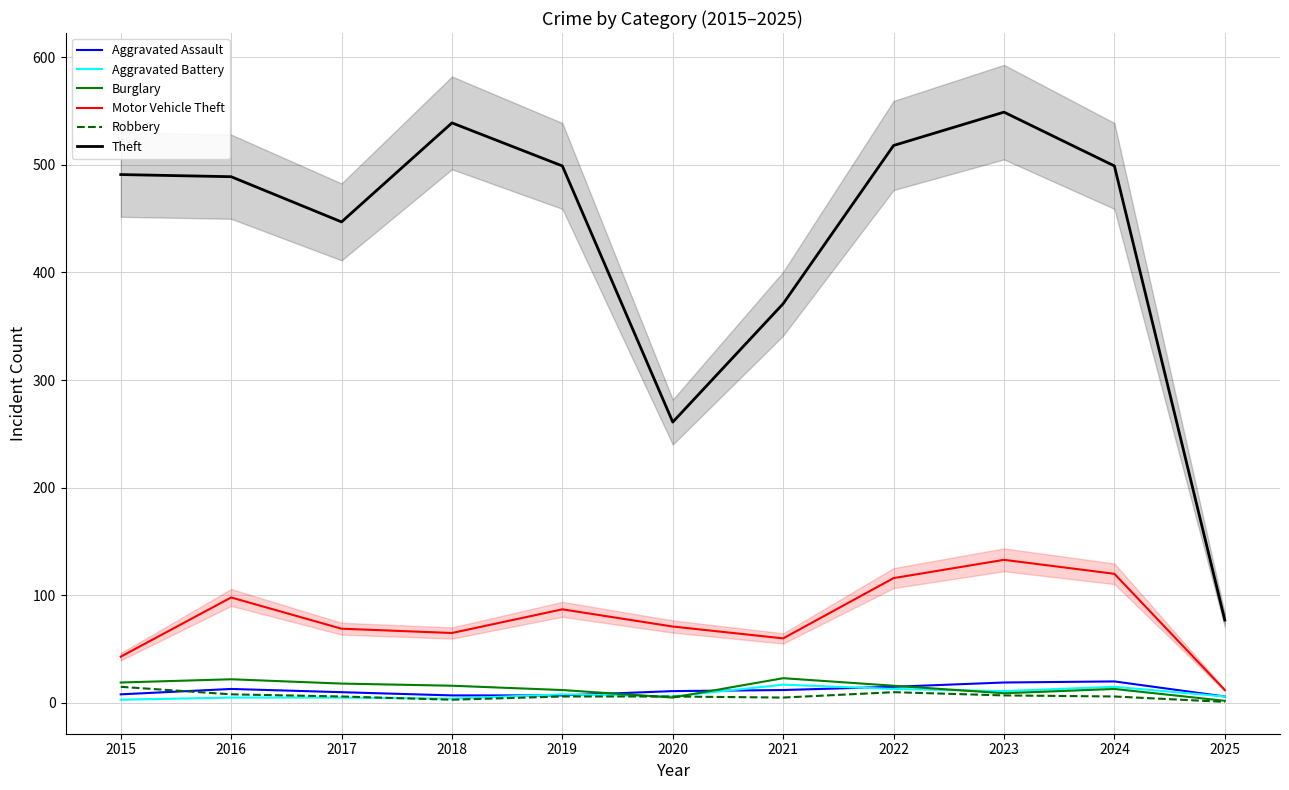

Does the chart have visible grid lines?

Yes